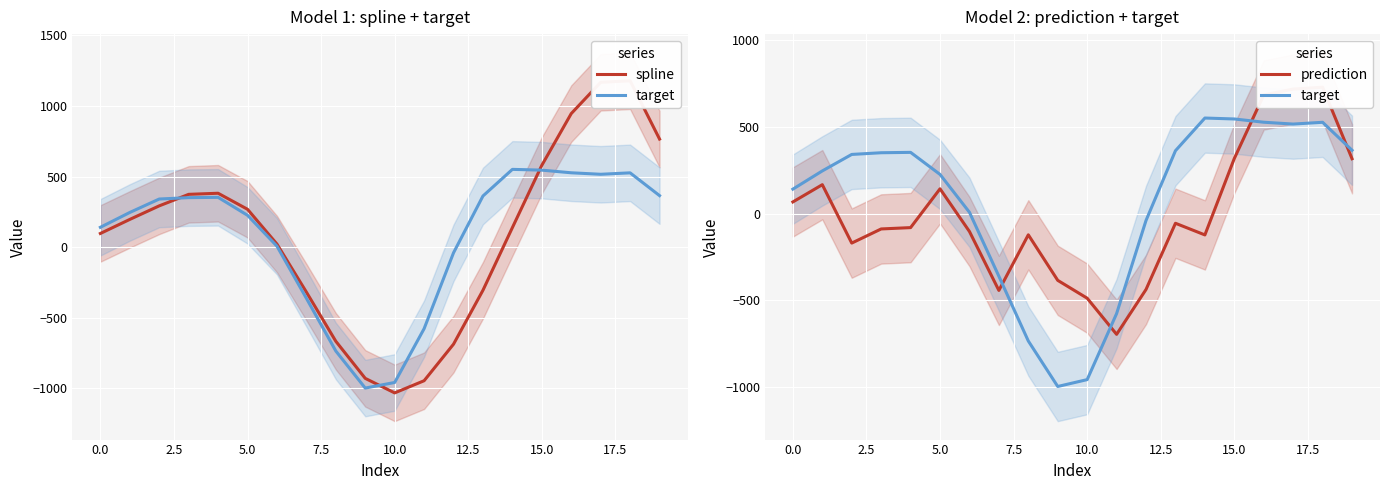

What value does the prediction series have at 2.5?

-170.5